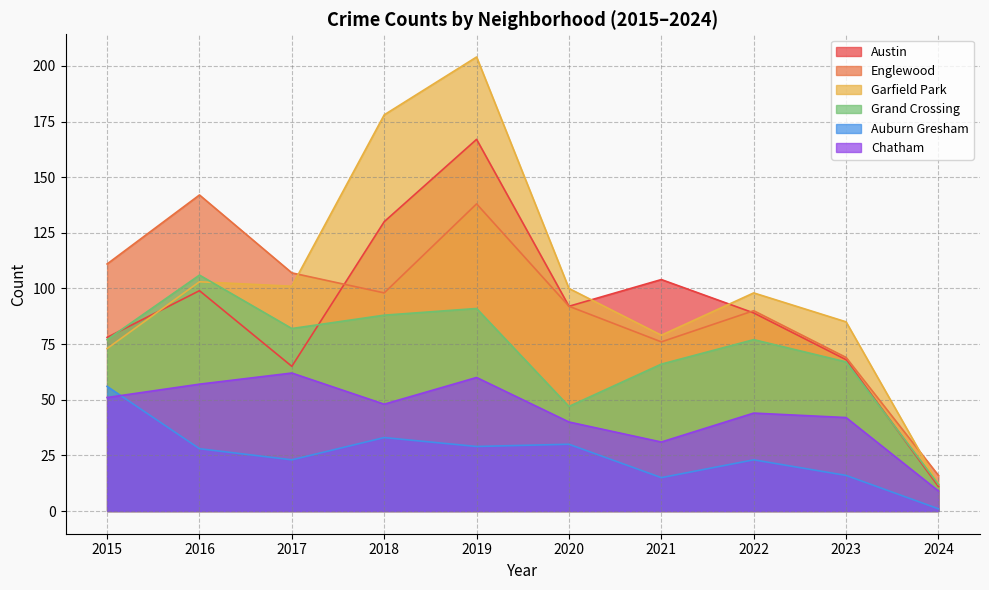

Read the Englewood value at 2021.

76